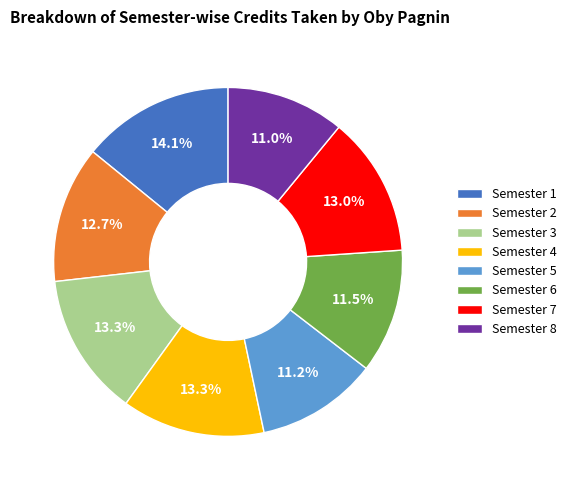

Is it true that Semester 6 is 3% of the pie?

False